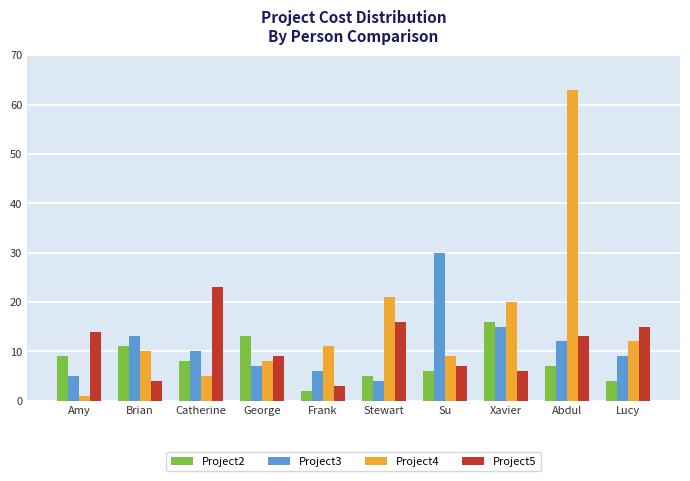

Is the value of Project4 at Brian greater than the value of Project5 at Su?

Yes